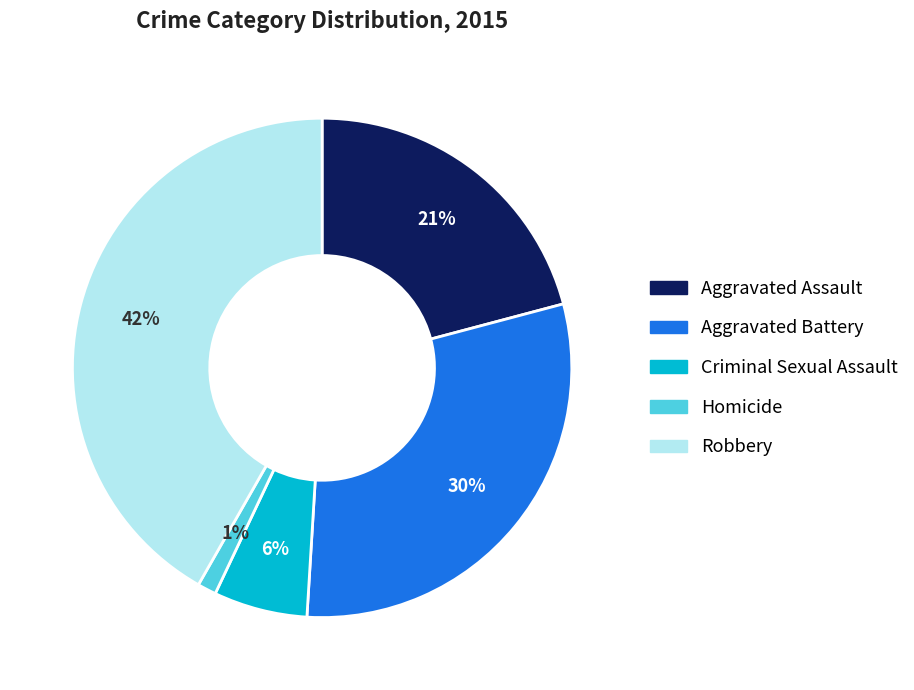

What percentage is the Aggravated Assault slice, to the nearest percent?

21%